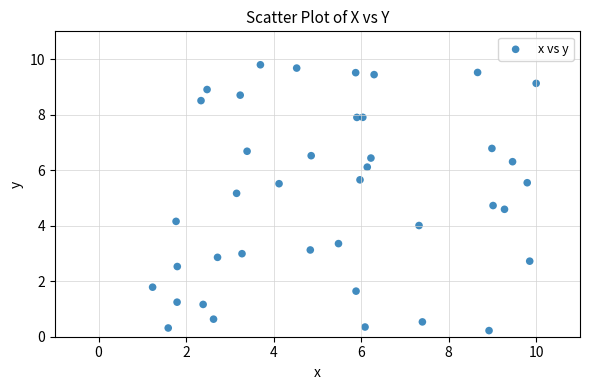

What Y value in the scatter plot is closest to 5?

5.2